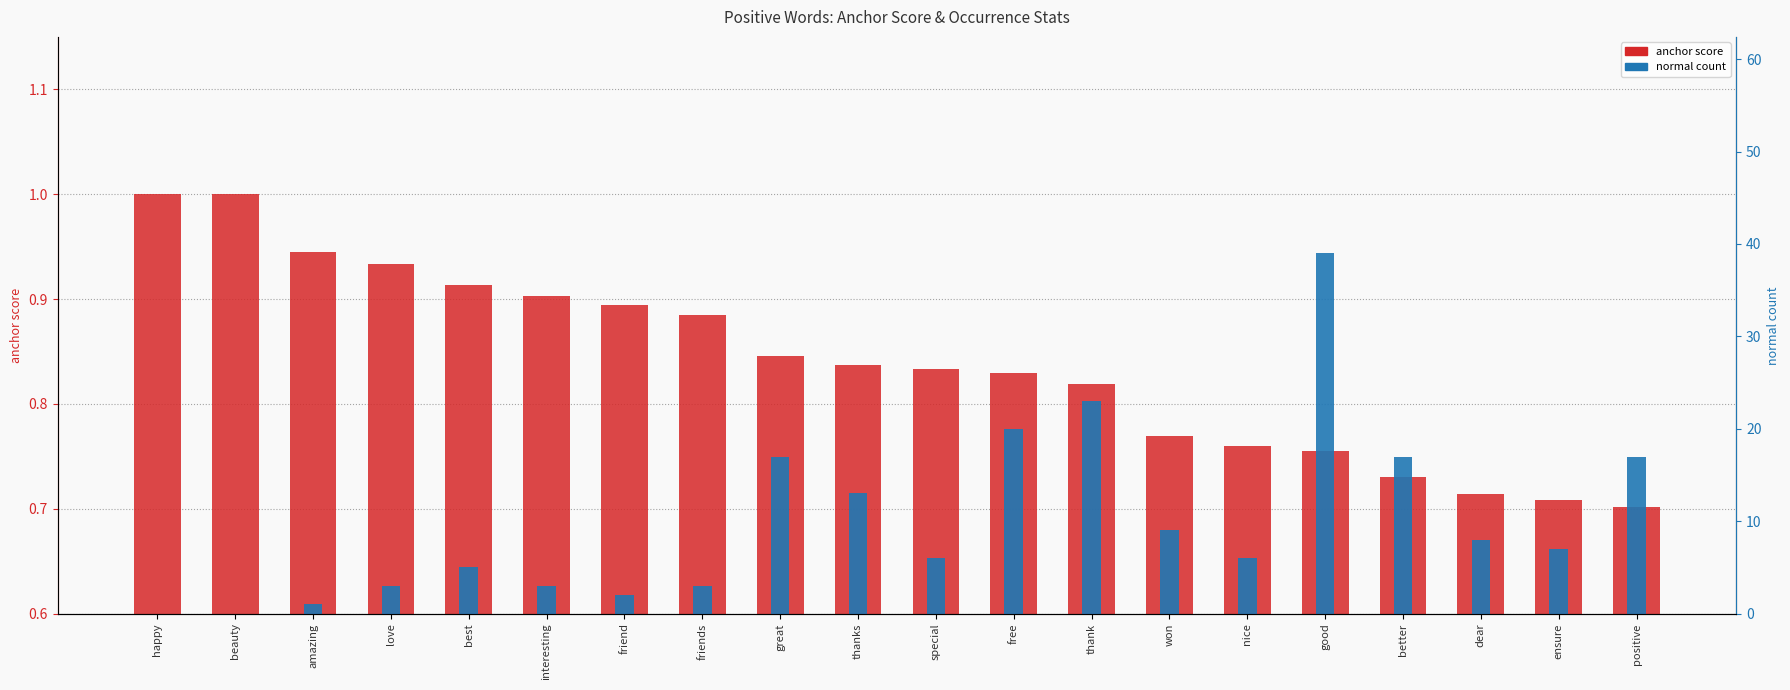

Reading right to left, list all the values displayed in this chart.

anchor score: positive=0.7	ensure=0.7	dear=0.7	better=0.7	good=0.8	nice=0.8	won=0.8	thank=0.8	free=0.8	special=0.8	thanks=0.8	great=0.8	friends=0.9	friend=0.9	interesting=0.9	best=0.9	love=0.9	amazing=0.9	beauty=1.0	happy=1.0
normal count: positive=17.0	ensure=7.0	dear=8.0	better=17.0	good=39.0	nice=6.0	won=9.0	thank=23.0	free=20.0	special=6.0	thanks=13.0	great=17.0	friends=3.0	friend=2.0	interesting=3.0	best=5.0	love=3.0	amazing=1.0	beauty=0.0	happy=0.0